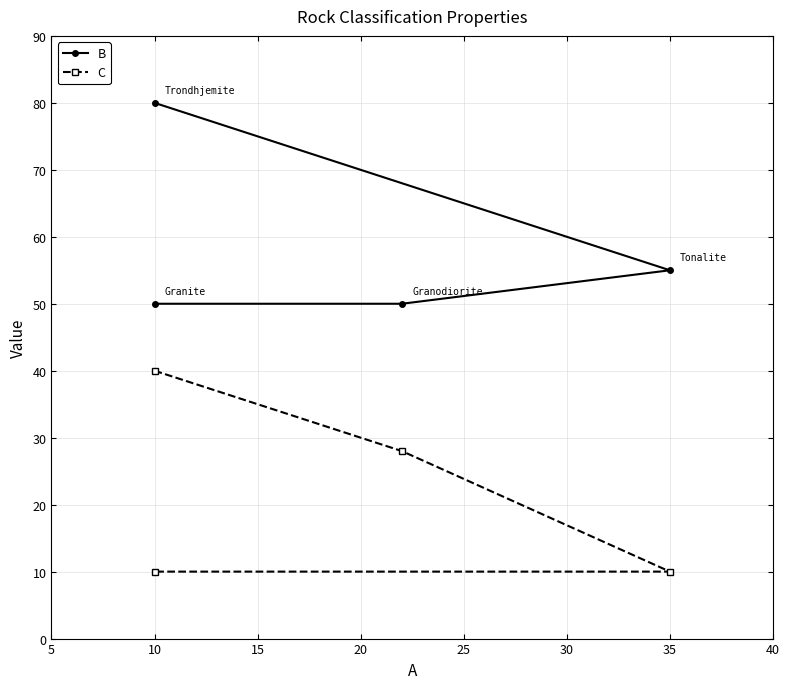

What is the difference between the maximum and minimum values in the B series?

30